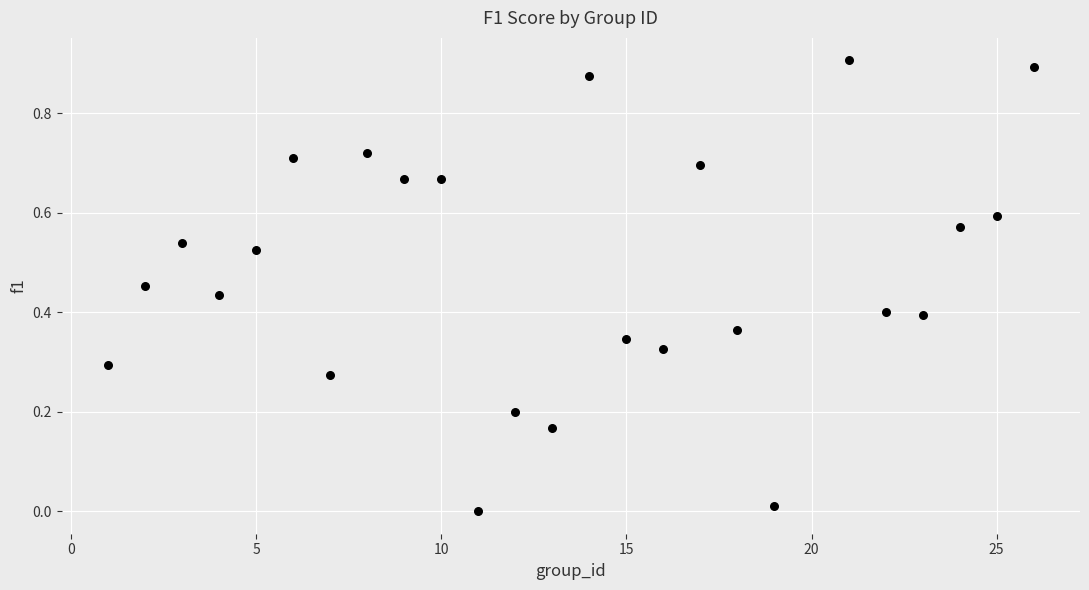

What is the range of X values (max minus min)?

25.0